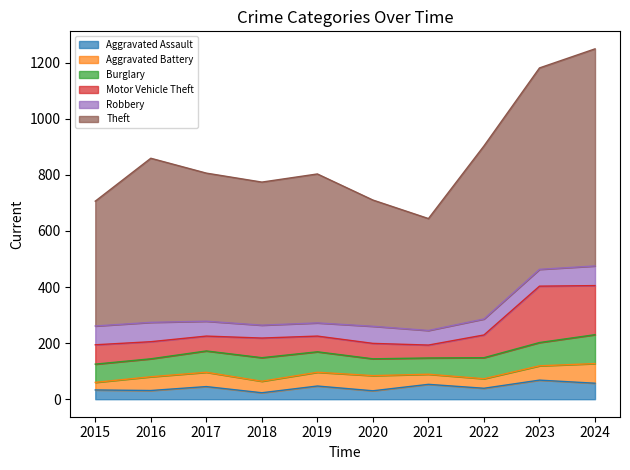

Which series ends up on top after the final intersection of Robbery and Aggravated Assault?

Robbery